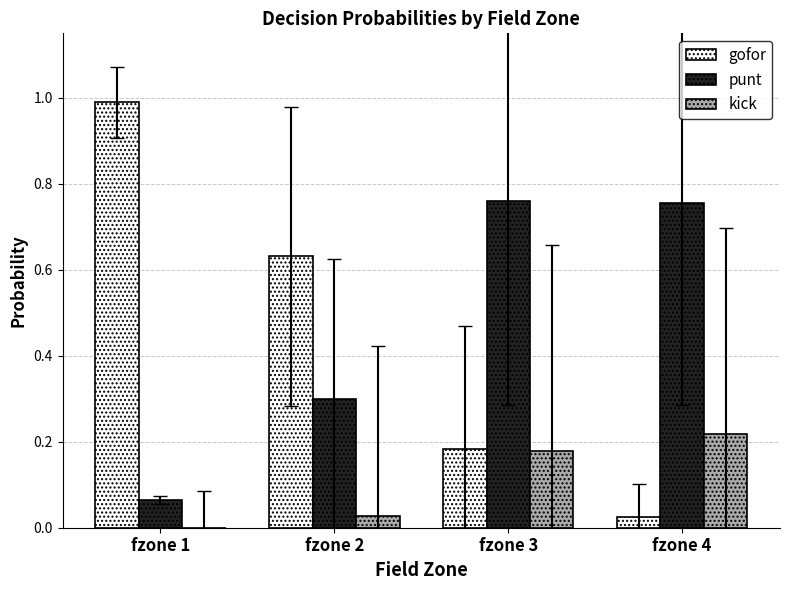

Read the gofor value at fzone 1.

1.0